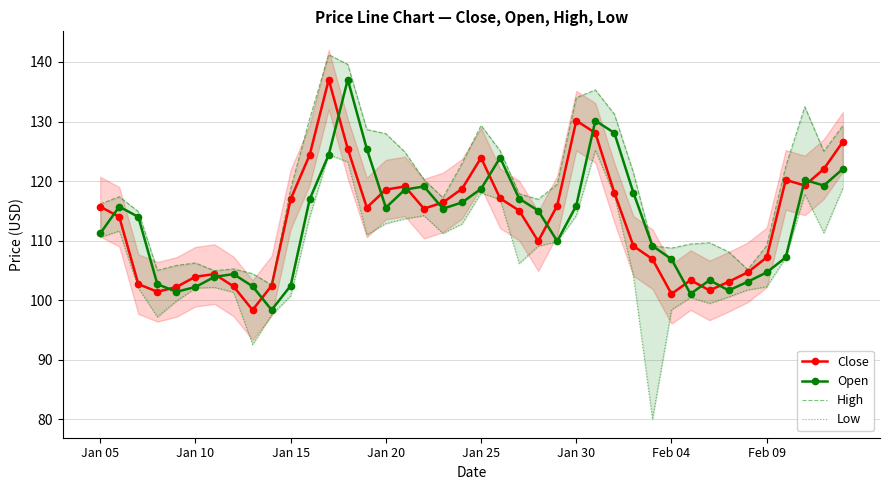

What is the minimum value for Open?

98.4